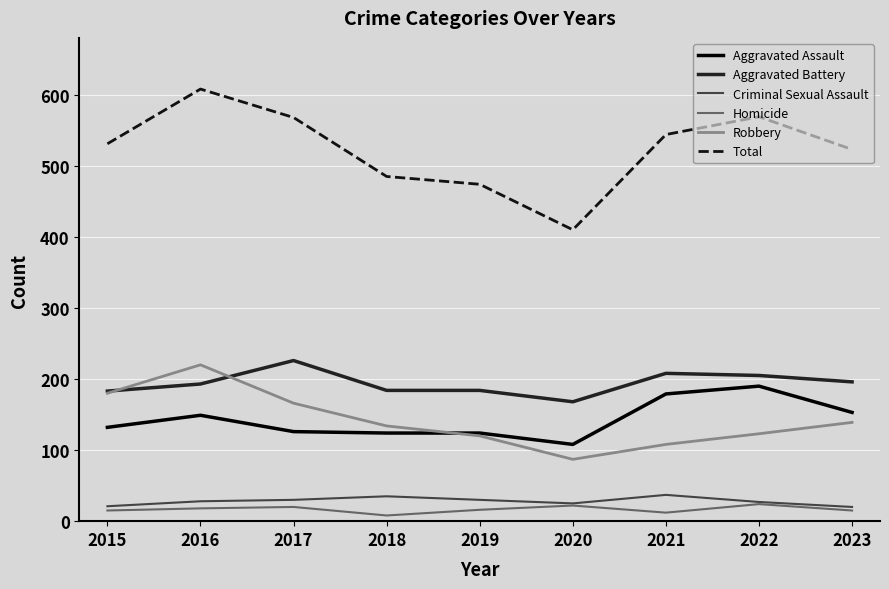

The value of Aggravated Battery at 2022 is 205. True or false?

True